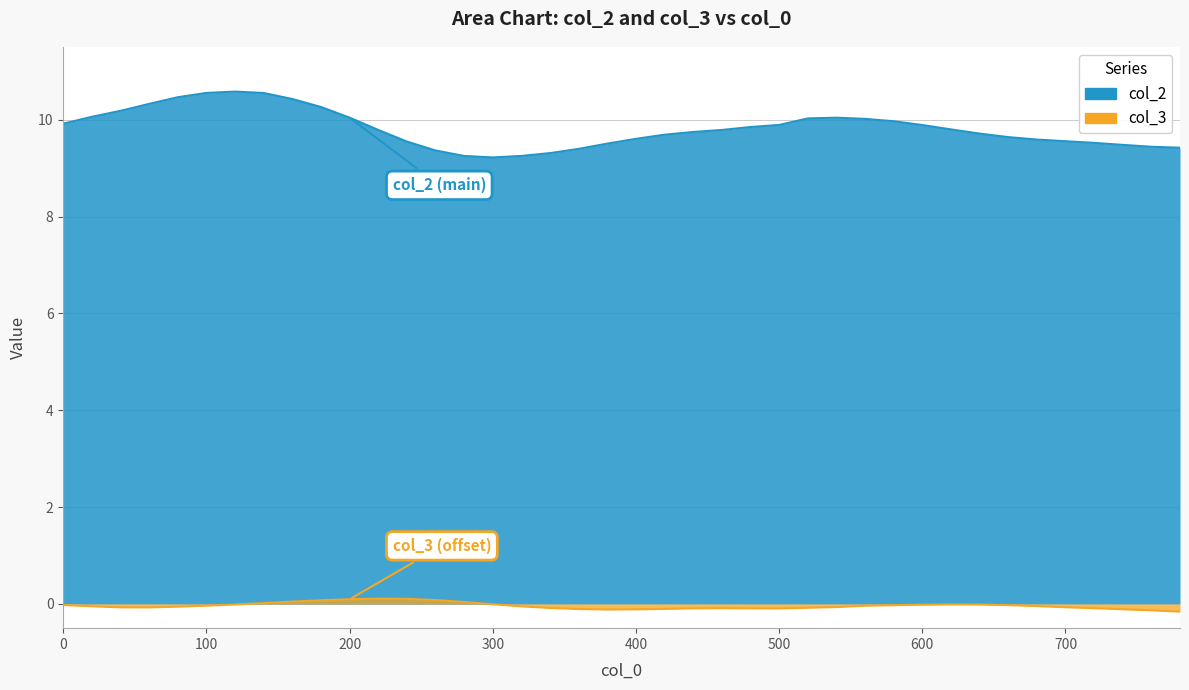

Which series has the widest spread of values?

col_2